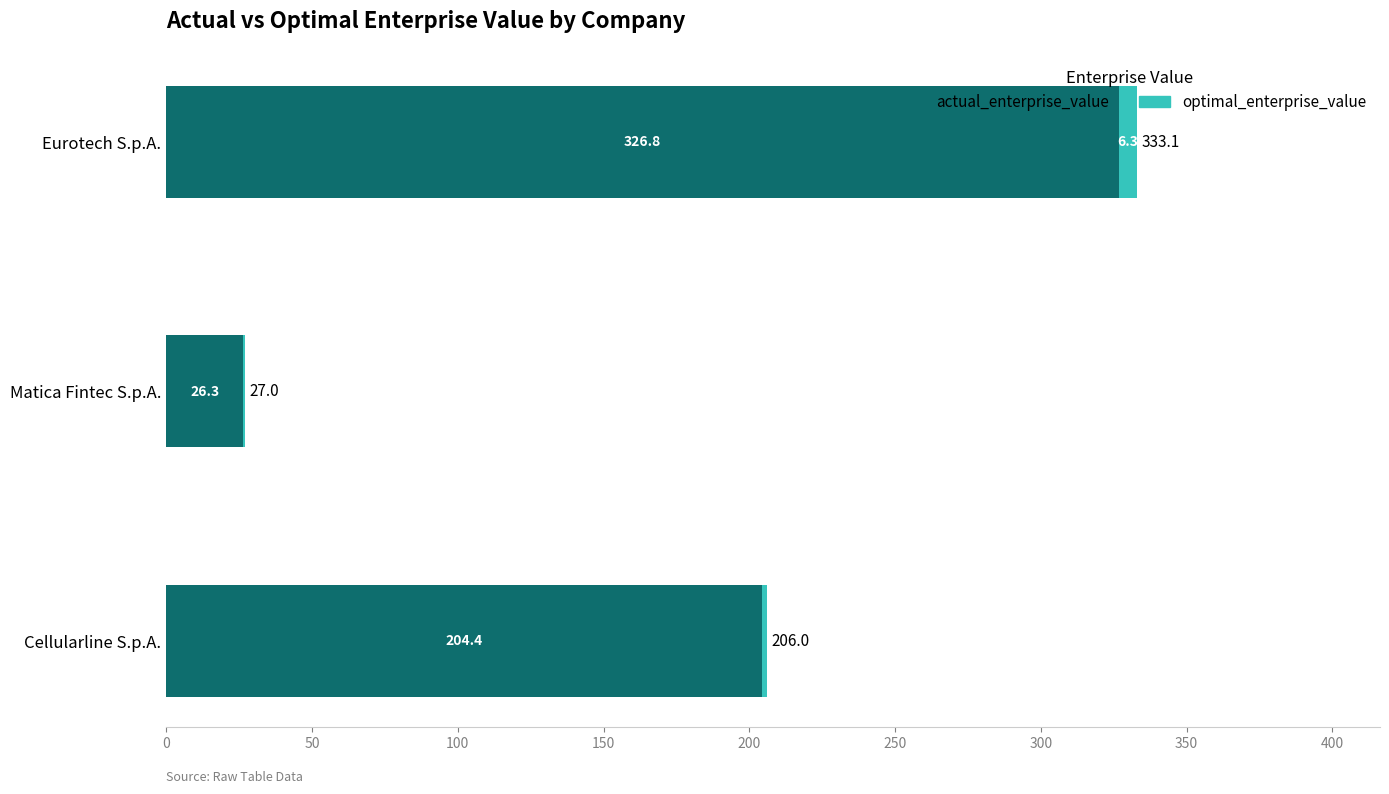

What are all the series names shown in the legend?

actual_enterprise_value, optimal_enterprise_value